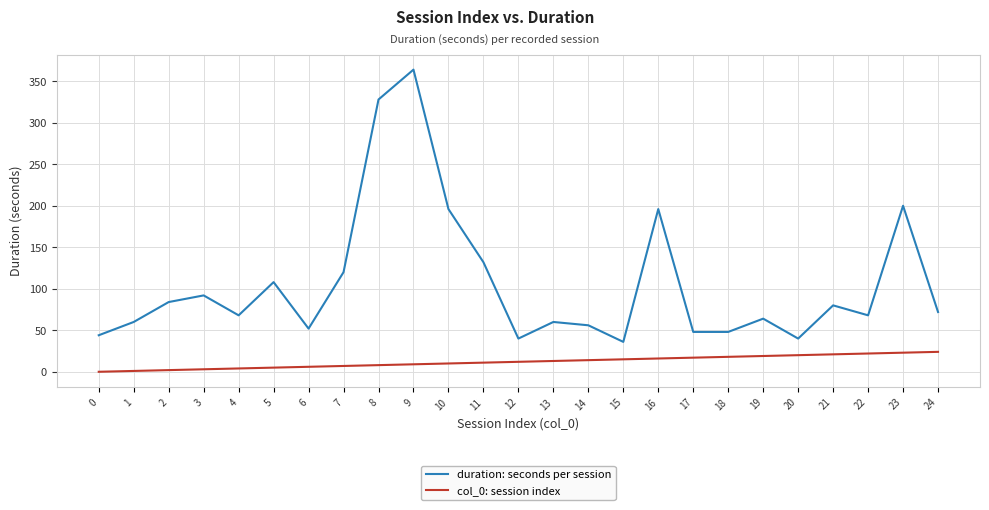

Which category has the highest value in the duration: seconds per session series?

9